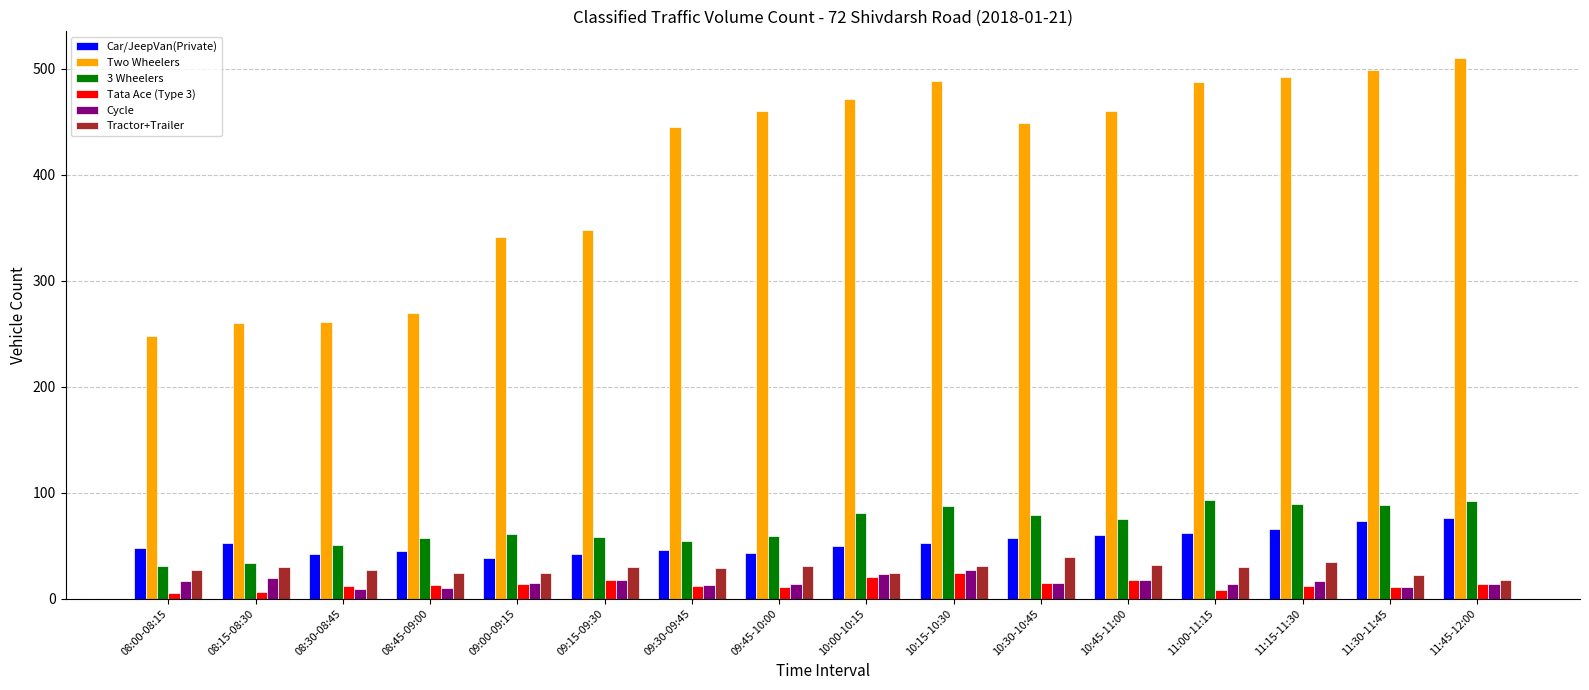

Is the value of Car/JeepVan(Private) at 09:15-09:30 greater than the value of Two Wheelers at 09:45-10:00?

No